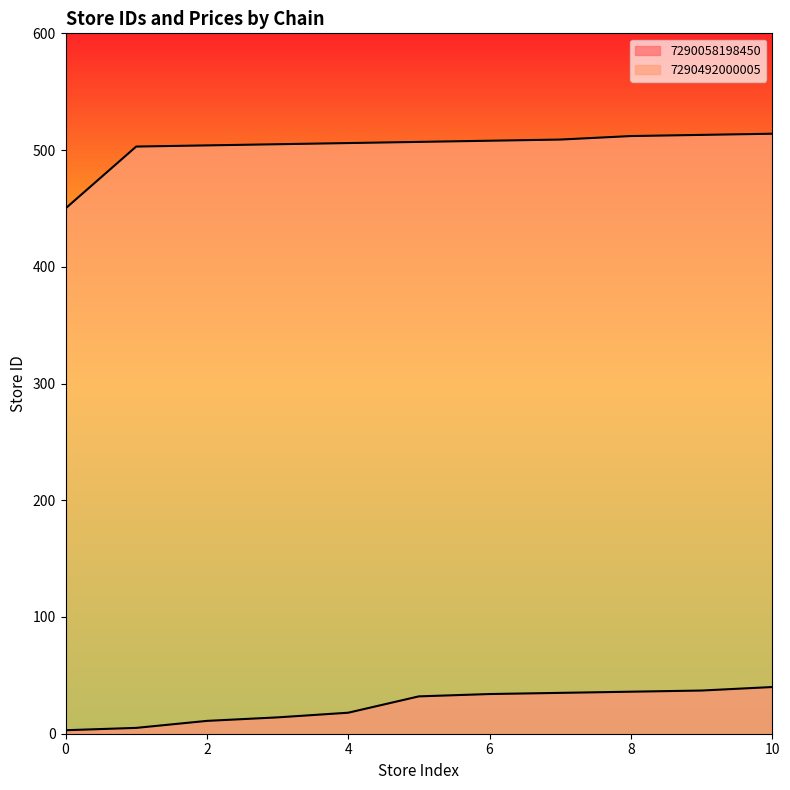

What are all the series names shown in the legend?

7290058198450, 7290492000005